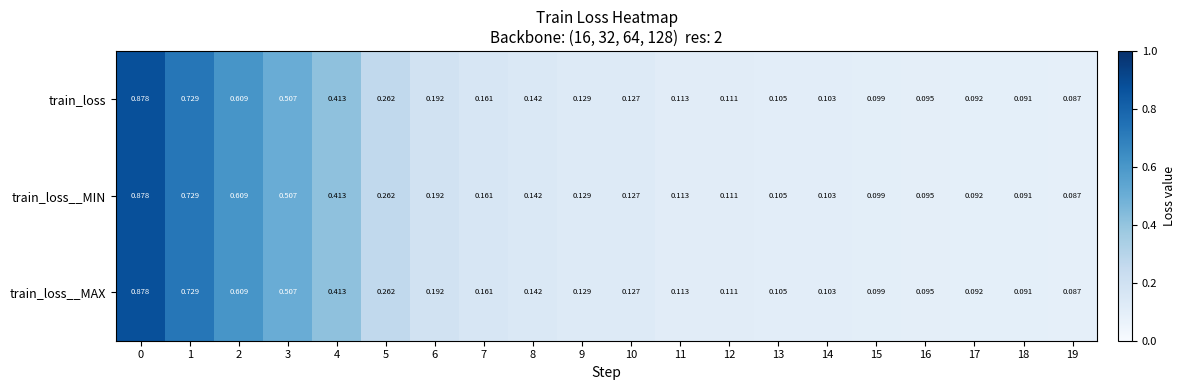

Reading left to right, transcribe all the data shown in this chart.

train_loss: 0=0.9	1=0.7	2=0.6	3=0.5	4=0.4	5=0.3	6=0.2	7=0.2	8=0.1	9=0.1	10=0.1	11=0.1	12=0.1	13=0.1	14=0.1	15=0.1	16=0.1	17=0.1	18=0.1	19=0.1
train_loss__MIN: 0=0.9	1=0.7	2=0.6	3=0.5	4=0.4	5=0.3	6=0.2	7=0.2	8=0.1	9=0.1	10=0.1	11=0.1	12=0.1	13=0.1	14=0.1	15=0.1	16=0.1	17=0.1	18=0.1	19=0.1
train_loss__MAX: 0=0.9	1=0.7	2=0.6	3=0.5	4=0.4	5=0.3	6=0.2	7=0.2	8=0.1	9=0.1	10=0.1	11=0.1	12=0.1	13=0.1	14=0.1	15=0.1	16=0.1	17=0.1	18=0.1	19=0.1